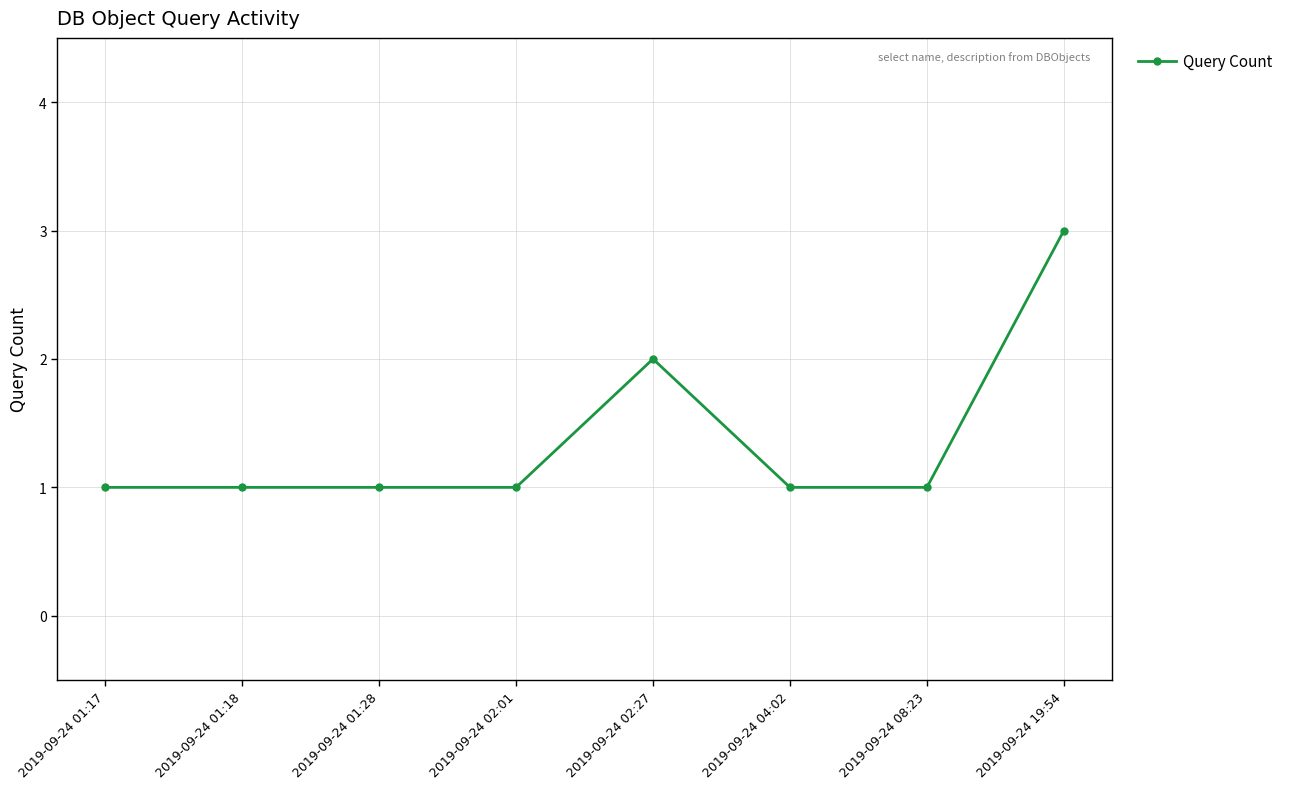

What is the label of the 6th point from the left?

2019-09-24 04:02